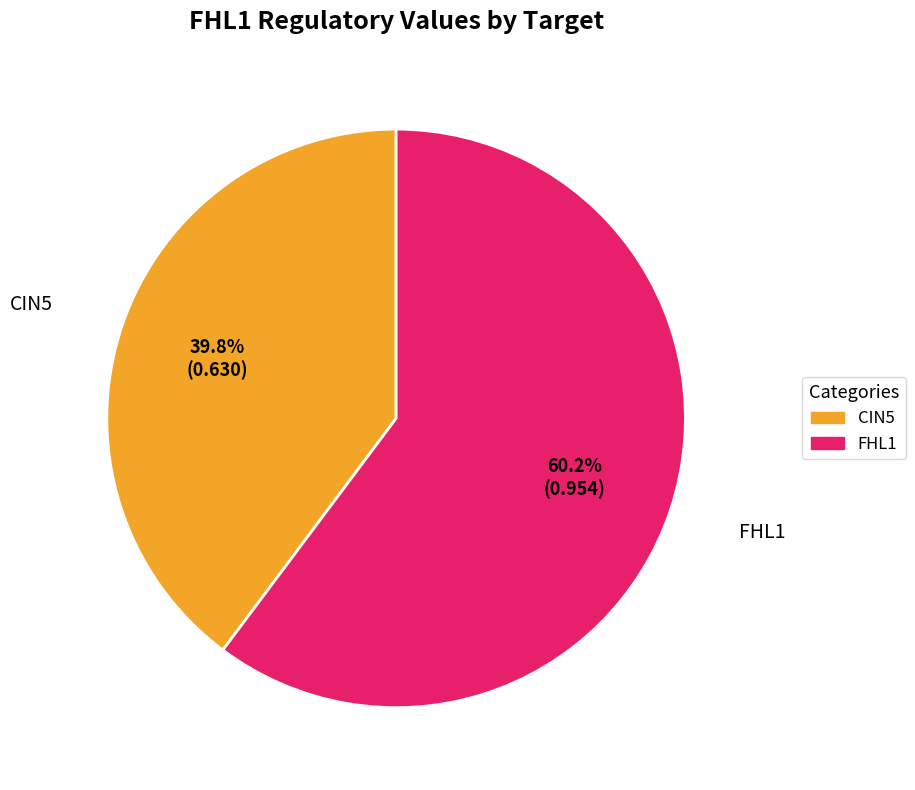

Rank the categories by value from highest to lowest.

FHL1, CIN5